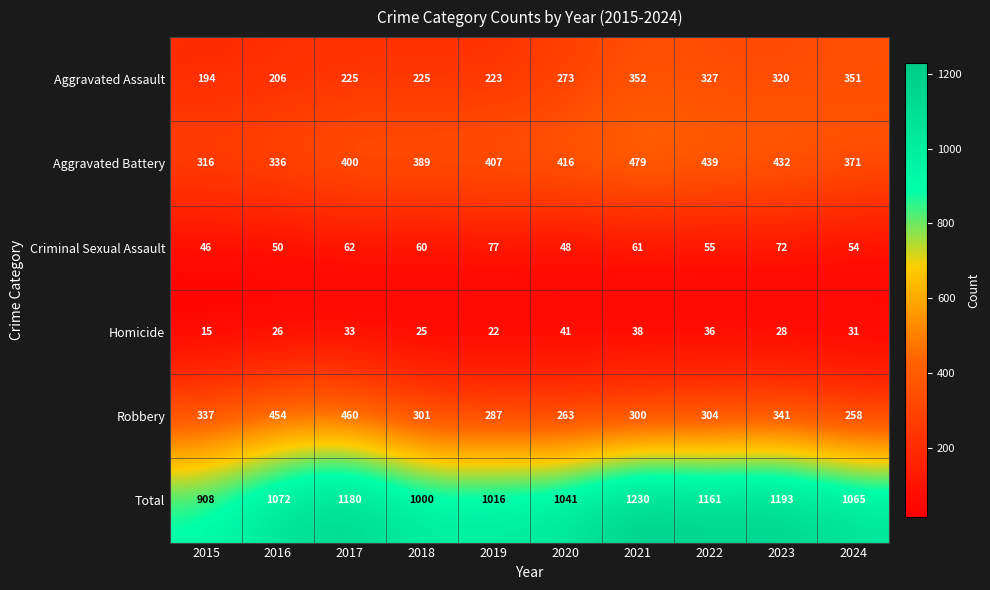

What is the average value of the Aggravated Assault series?

270